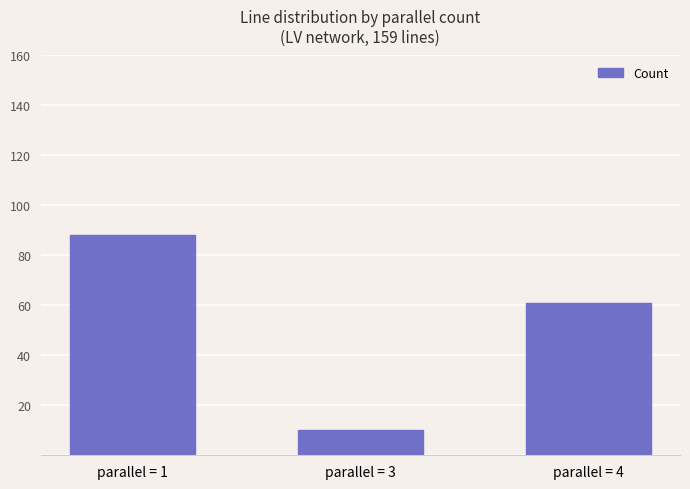

What is the average value?

53